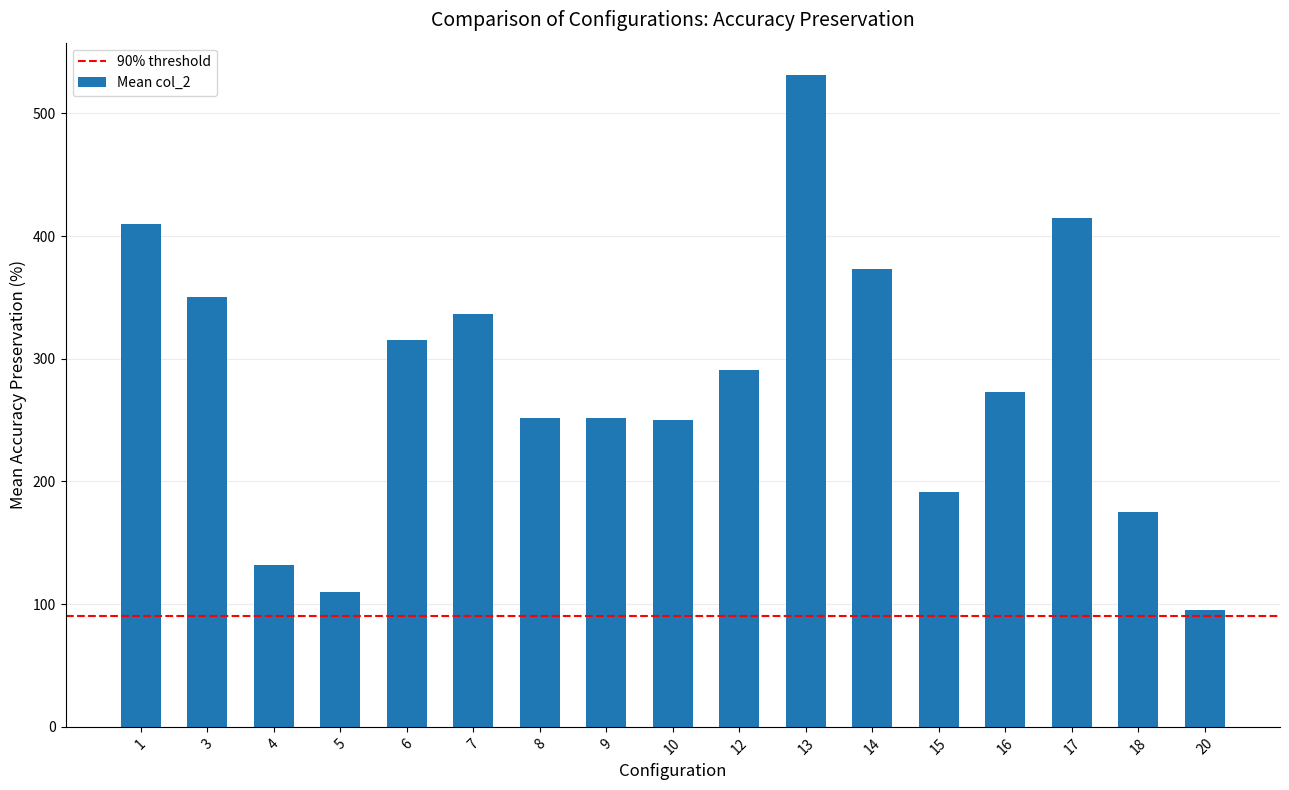

What is the smallest value displayed?

95.0